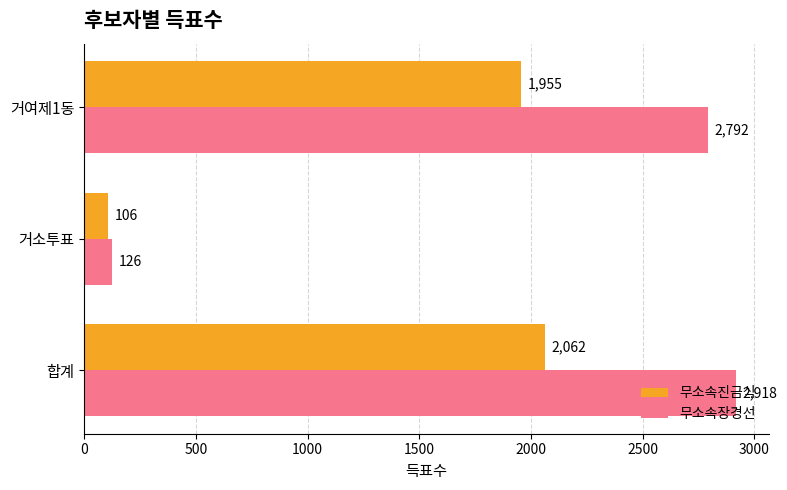

What is the difference between the highest and lowest values at 합계?

856